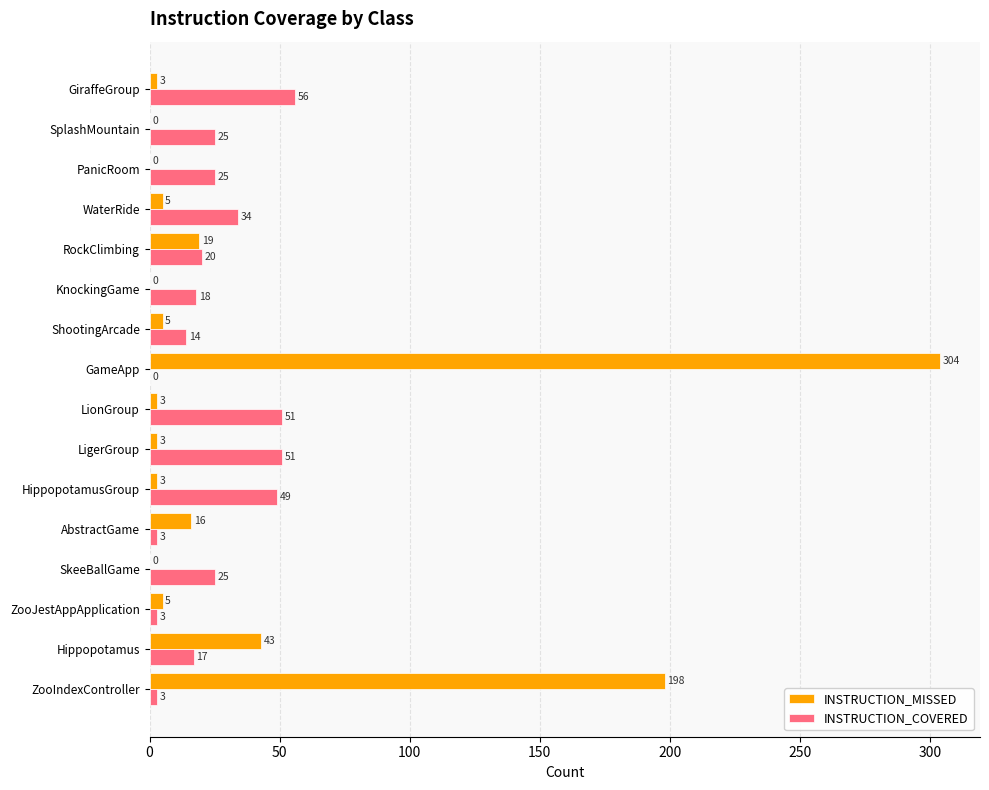

What is the sum of the INSTRUCTION_MISSED values at GiraffeGroup and GameApp?

307